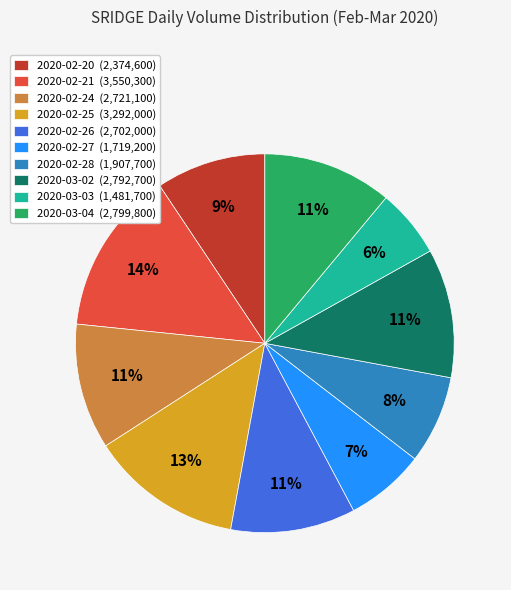

What is the ratio of the value at 2020-03-02 to the value at 2020-02-20?

1.2